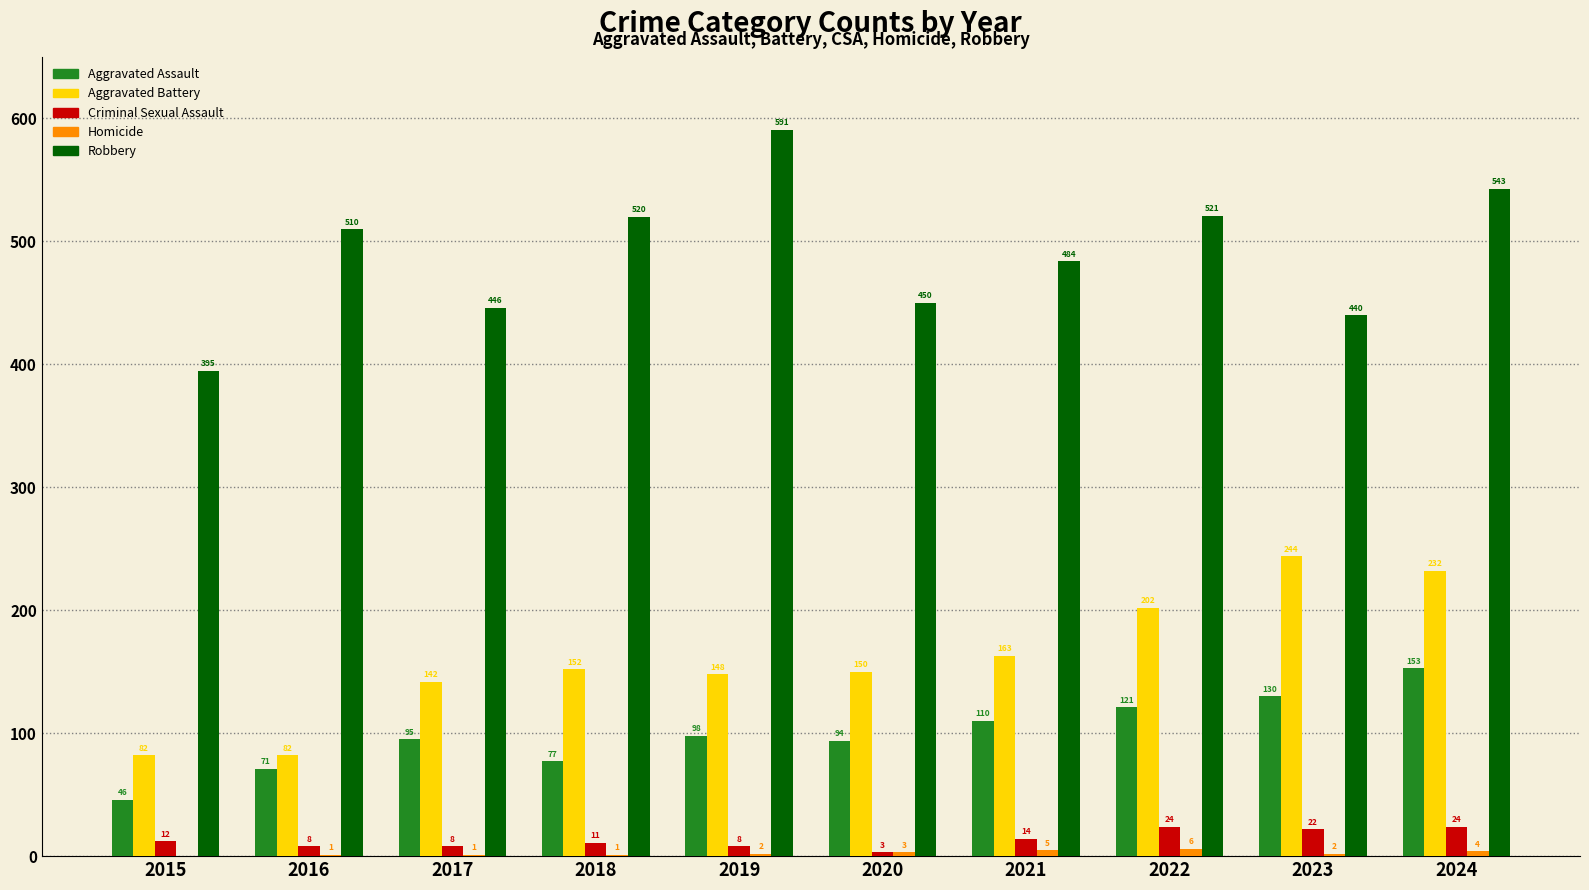

How many categories are shown in the chart?

10